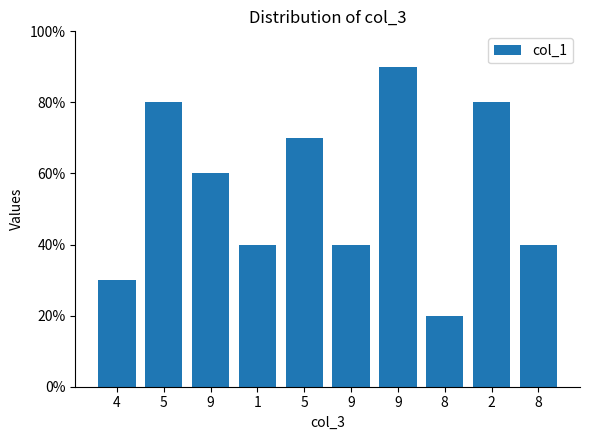

What is the ratio of the value at 4 to the value at 9?

0.3